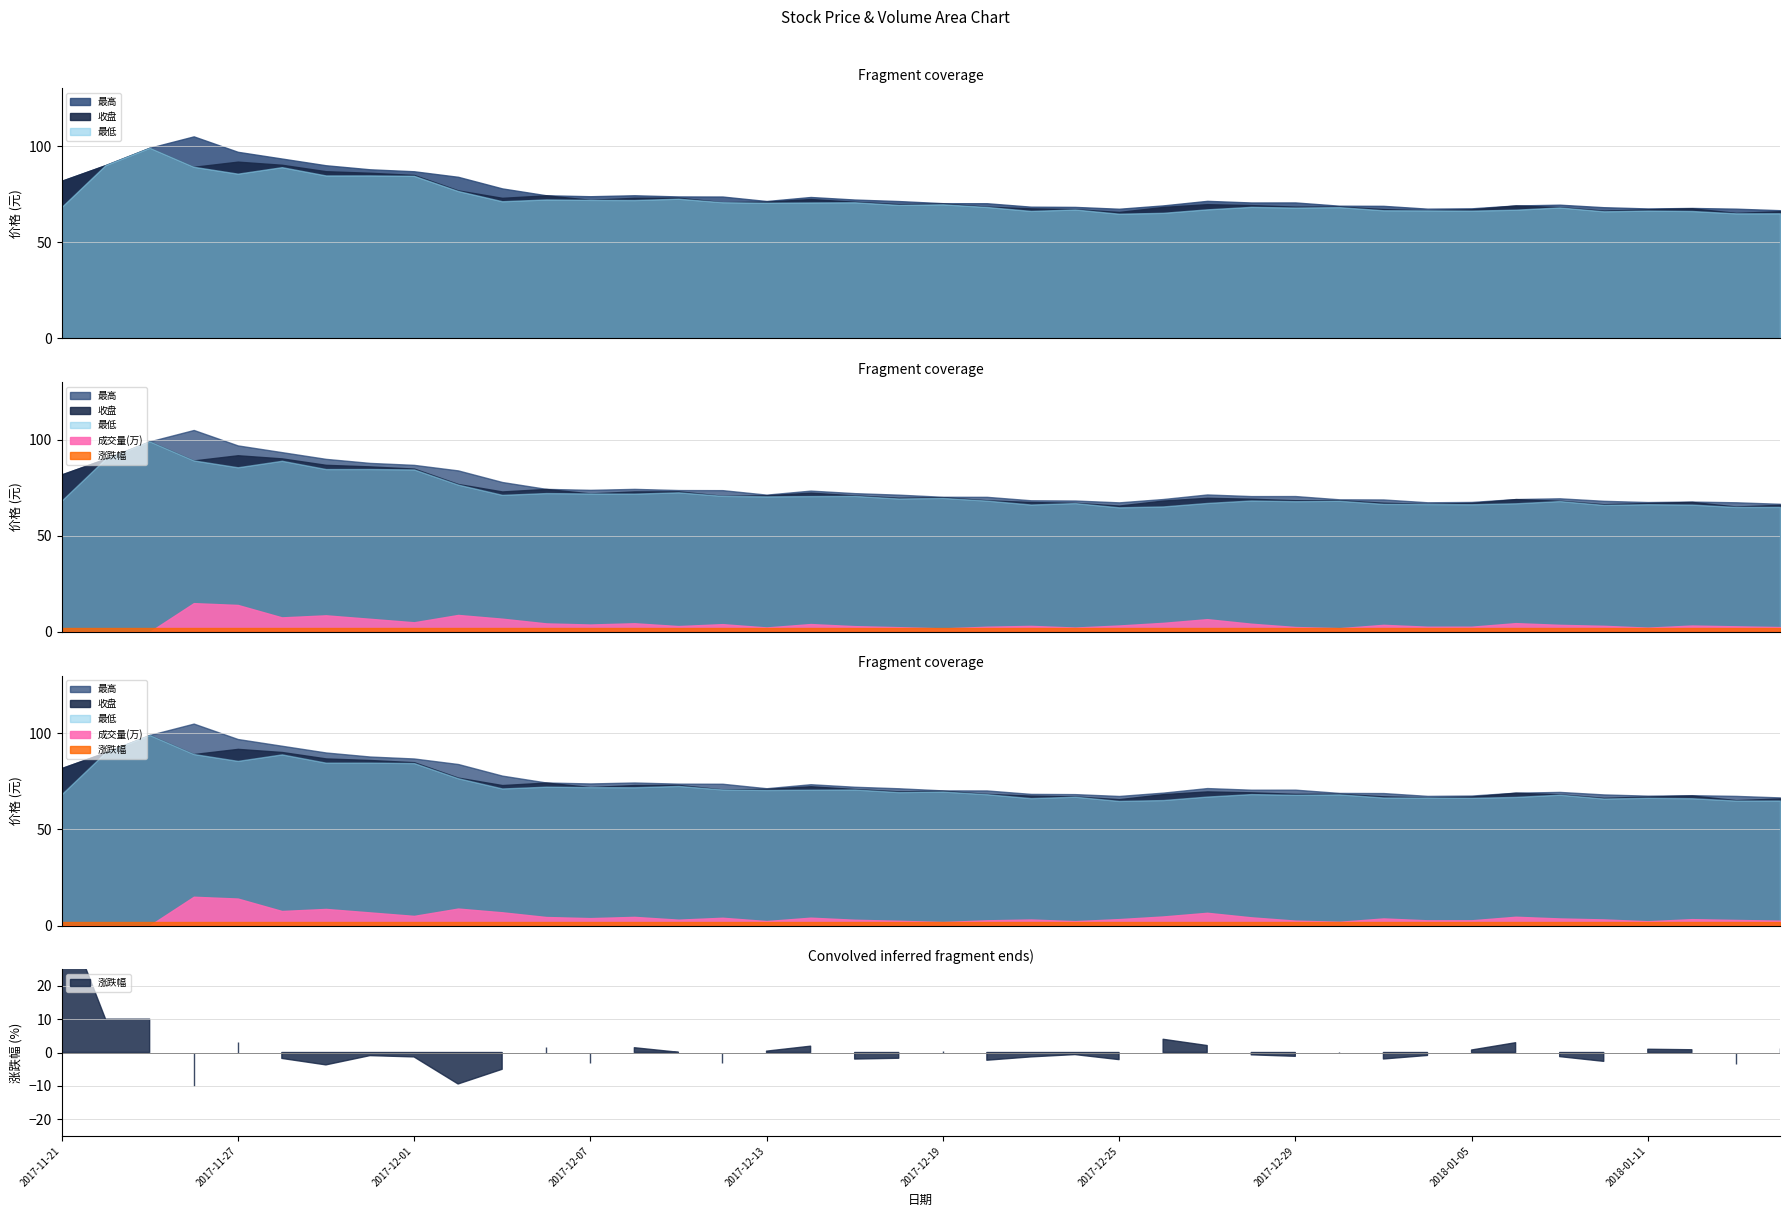

Reading left to right, extract all data points from this chart.

收盘: 2017-11-21=81.9	2017-11-22=90.1	2017-11-23=99.1	2017-11-24=89.2	2017-11-27=91.9	2017-11-28=90.3	2017-11-29=86.9	2017-11-30=86.1	2017-12-01=85.0	2017-12-04=76.9	2017-12-05=73.1	2017-12-06=74.4	2017-12-07=72.0	2017-12-08=73.1	2017-12-11=73.1	2017-12-12=70.8	2017-12-13=71.1	2017-12-14=72.4	2017-12-15=71.0	2017-12-18=69.8	2017-12-19=70.1	2017-12-20=68.5	2017-12-21=67.6	2017-12-22=67.2	2017-12-25=65.7	2017-12-26=68.3	2017-12-27=69.8	2017-12-28=69.3	2017-12-29=68.5	2018-01-02=68.5	2018-01-03=67.2	2018-01-04=66.6	2018-01-05=67.1	2018-01-08=69.1	2018-01-09=68.2	2018-01-10=66.4	2018-01-11=67.1	2018-01-12=67.6	2018-01-15=65.2	2018-01-16=66.1
最高: 2017-11-21=81.9	2017-11-22=90.1	2017-11-23=99.1	2017-11-24=105.0	2017-11-27=97.0	2017-11-28=93.5	2017-11-29=90.0	2017-11-30=87.9	2017-12-01=86.9	2017-12-04=84.0	2017-12-05=78.0	2017-12-06=74.4	2017-12-07=73.9	2017-12-08=74.4	2017-12-11=73.8	2017-12-12=73.7	2017-12-13=71.4	2017-12-14=73.5	2017-12-15=72.2	2017-12-18=71.4	2017-12-19=70.3	2017-12-20=70.3	2017-12-21=68.5	2017-12-22=68.3	2017-12-25=67.4	2017-12-26=69.1	2017-12-27=71.5	2017-12-28=70.7	2017-12-29=70.7	2018-01-02=69.0	2018-01-03=68.9	2018-01-04=67.4	2018-01-05=67.6	2018-01-08=69.1	2018-01-09=69.5	2018-01-10=68.2	2018-01-11=67.5	2018-01-12=67.8	2018-01-15=67.4	2018-01-16=66.6
最低: 2017-11-21=68.3	2017-11-22=90.1	2017-11-23=99.1	2017-11-24=89.2	2017-11-27=85.6	2017-11-28=89.0	2017-11-29=84.7	2017-11-30=84.7	2017-12-01=84.5	2017-12-04=76.6	2017-12-05=71.3	2017-12-06=72.2	2017-12-07=72.0	2017-12-08=71.9	2017-12-11=72.6	2017-12-12=70.8	2017-12-13=70.5	2017-12-14=70.7	2017-12-15=70.8	2017-12-18=69.4	2017-12-19=69.7	2017-12-20=68.3	2017-12-21=66.3	2017-12-22=67.0	2017-12-25=64.8	2017-12-26=65.3	2017-12-27=67.1	2017-12-28=68.4	2017-12-29=68.0	2018-01-02=68.2	2018-01-03=66.6	2018-01-04=66.5	2018-01-05=66.4	2018-01-08=66.9	2018-01-09=68.1	2018-01-10=66.1	2018-01-11=66.4	2018-01-12=66.2	2018-01-15=65.0	2018-01-16=65.0
成交量(万): 2017-11-21=246.0	2017-11-22=219.0	2017-11-23=300.0	2017-11-24=86580.0	2017-11-27=81169.0	2017-11-28=43851.0	2017-11-29=50004.0	2017-11-30=39599.0	2017-12-01=29144.0	2017-12-04=51123.0	2017-12-05=39933.0	2017-12-06=25755.0	2017-12-07=22423.0	2017-12-08=26184.0	2017-12-11=17765.0	2017-12-12=23518.0	2017-12-13=13613.0	2017-12-14=23783.0	2017-12-15=17537.0	2017-12-18=14452.0	2017-12-19=10670.0	2017-12-20=15823.0	2017-12-21=18281.0	2017-12-22=13312.0	2017-12-25=19461.0	2017-12-26=27436.0	2017-12-27=38454.0	2017-12-28=24827.0	2017-12-29=14925.0	2018-01-02=11375.0	2018-01-03=21444.0	2018-01-04=15818.0	2018-01-05=15896.0	2018-01-08=26552.0	2018-01-09=21456.0	2018-01-10=18497.0	2018-01-11=13013.0	2018-01-12=19348.0	2018-01-15=16973.0	2018-01-16=14755.0
涨跌幅: 2017-11-21=44.0	2017-11-22=10.0	2017-11-23=10.0	2017-11-24=-10.0	2017-11-27=3.0	2017-11-28=-1.8	2017-11-29=-3.7	2017-11-30=-0.9	2017-12-01=-1.3	2017-12-04=-9.4	2017-12-05=-5.0	2017-12-06=1.8	2017-12-07=-3.1	2017-12-08=1.4	2017-12-11=0.1	2017-12-12=-3.2	2017-12-13=0.4	2017-12-14=1.9	2017-12-15=-2.0	2017-12-18=-1.7	2017-12-19=0.4	2017-12-20=-2.3	2017-12-21=-1.3	2017-12-22=-0.6	2017-12-25=-2.1	2017-12-26=4.0	2017-12-27=2.1	2017-12-28=-0.7	2017-12-29=-1.1	2018-01-02=0.1	2018-01-03=-1.9	2018-01-04=-0.9	2018-01-05=0.8	2018-01-08=2.9	2018-01-09=-1.2	2018-01-10=-2.6	2018-01-11=1.0	2018-01-12=0.8	2018-01-15=-3.5	2018-01-16=1.3